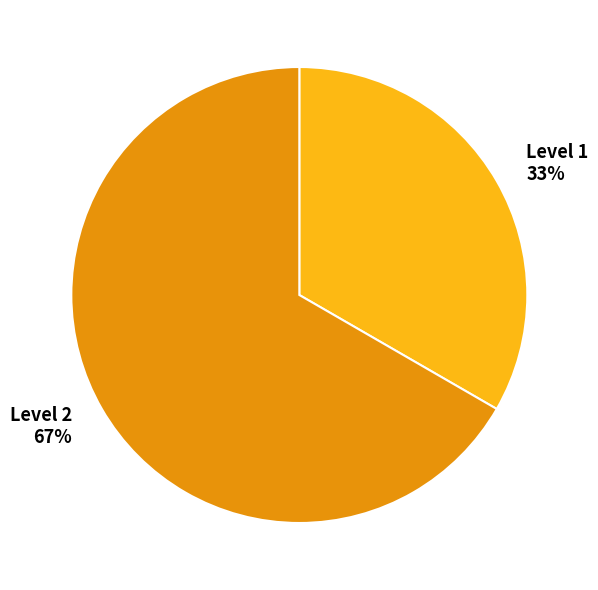

To the nearest percent, what is the average slice percentage?

50%